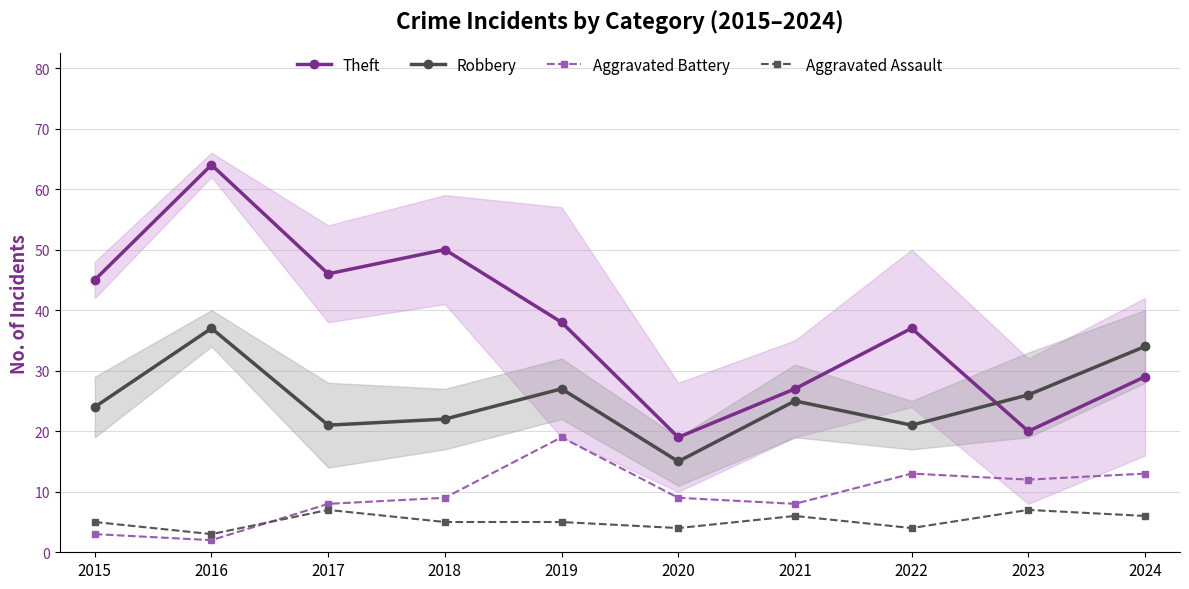

What is the difference between the maximum and second lowest values in the Robbery series?

16